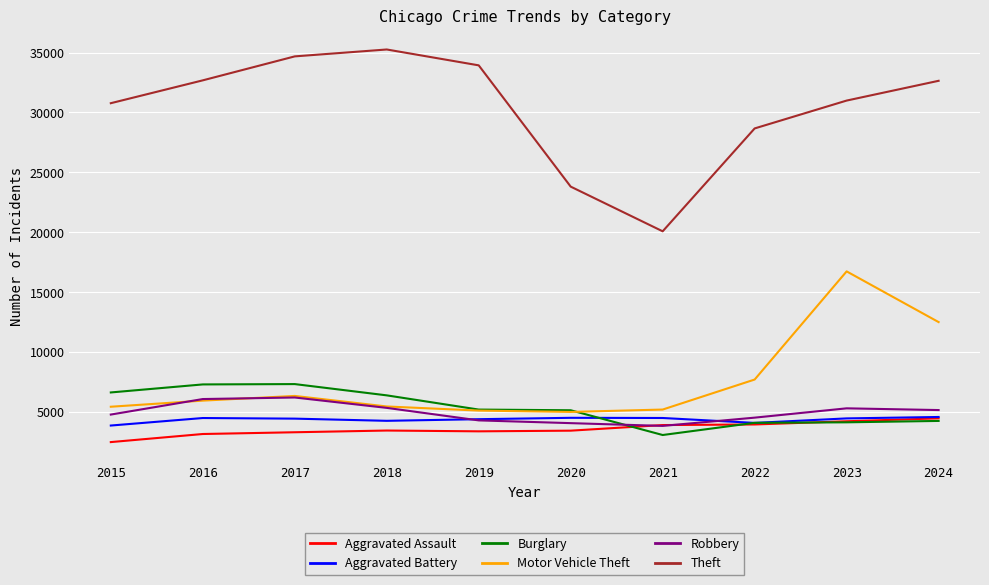

At which category is the sum across all series the highest?

2023